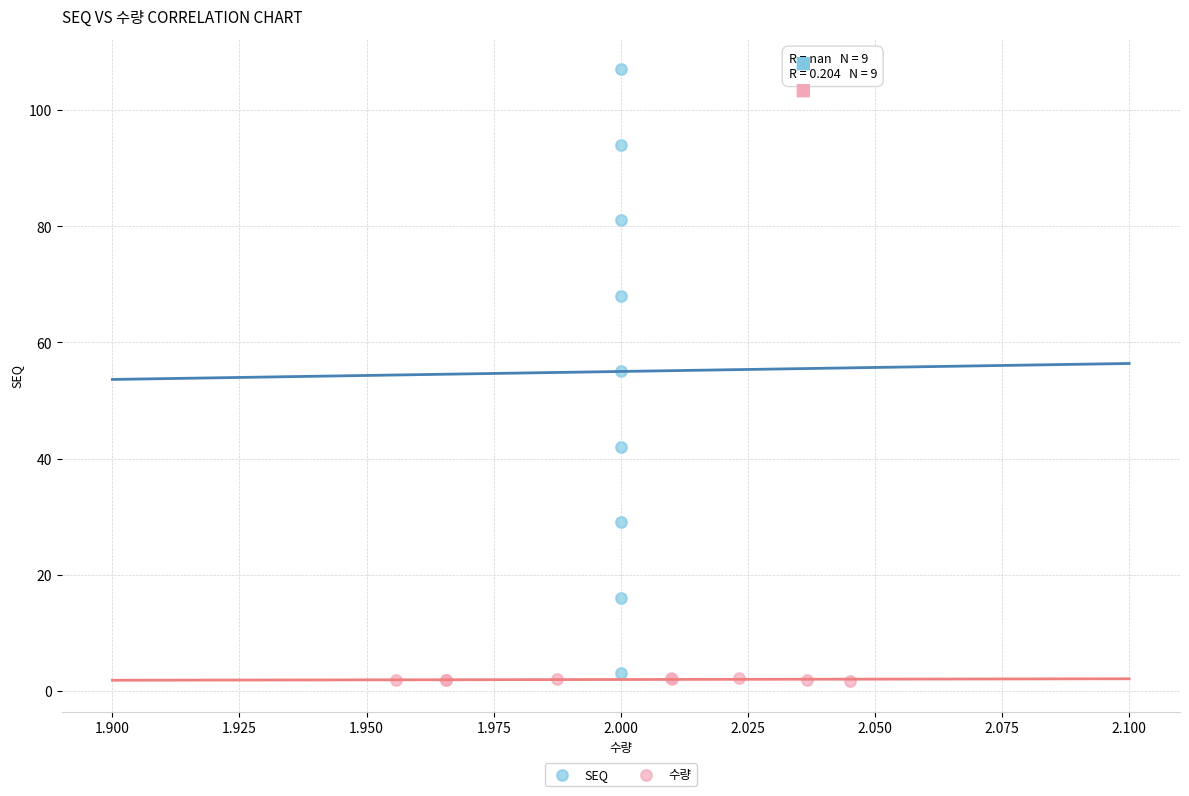

Which series has the widest spread of Y values?

SEQ